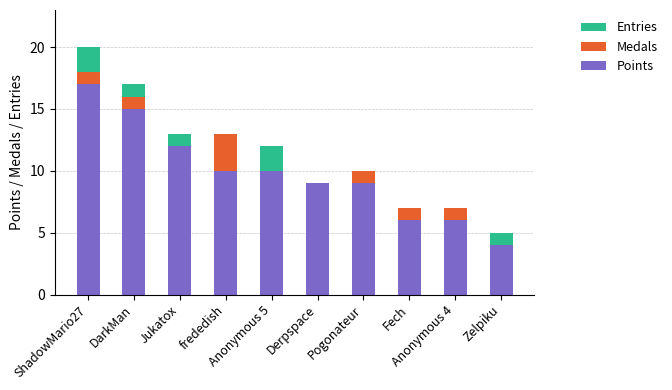

What is the sum of all Points values?

98